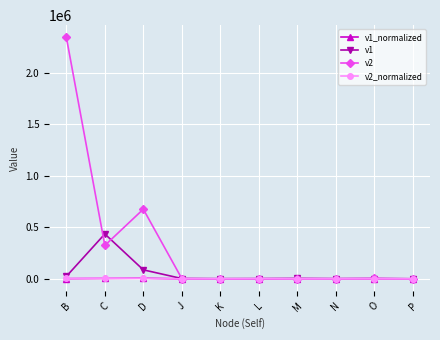

How many data points in v1_normalized are less than 567?

5